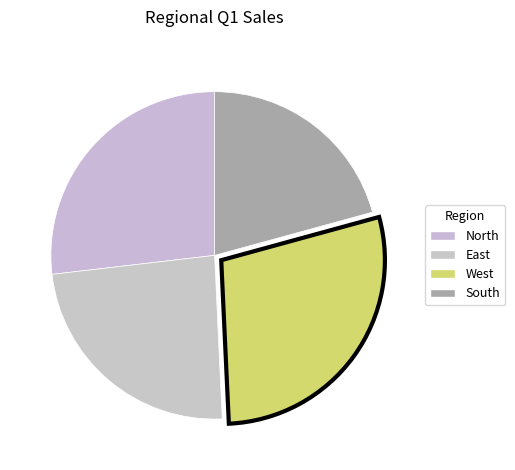

To the nearest percent, what is the difference between the East and South slice percentages?

3%